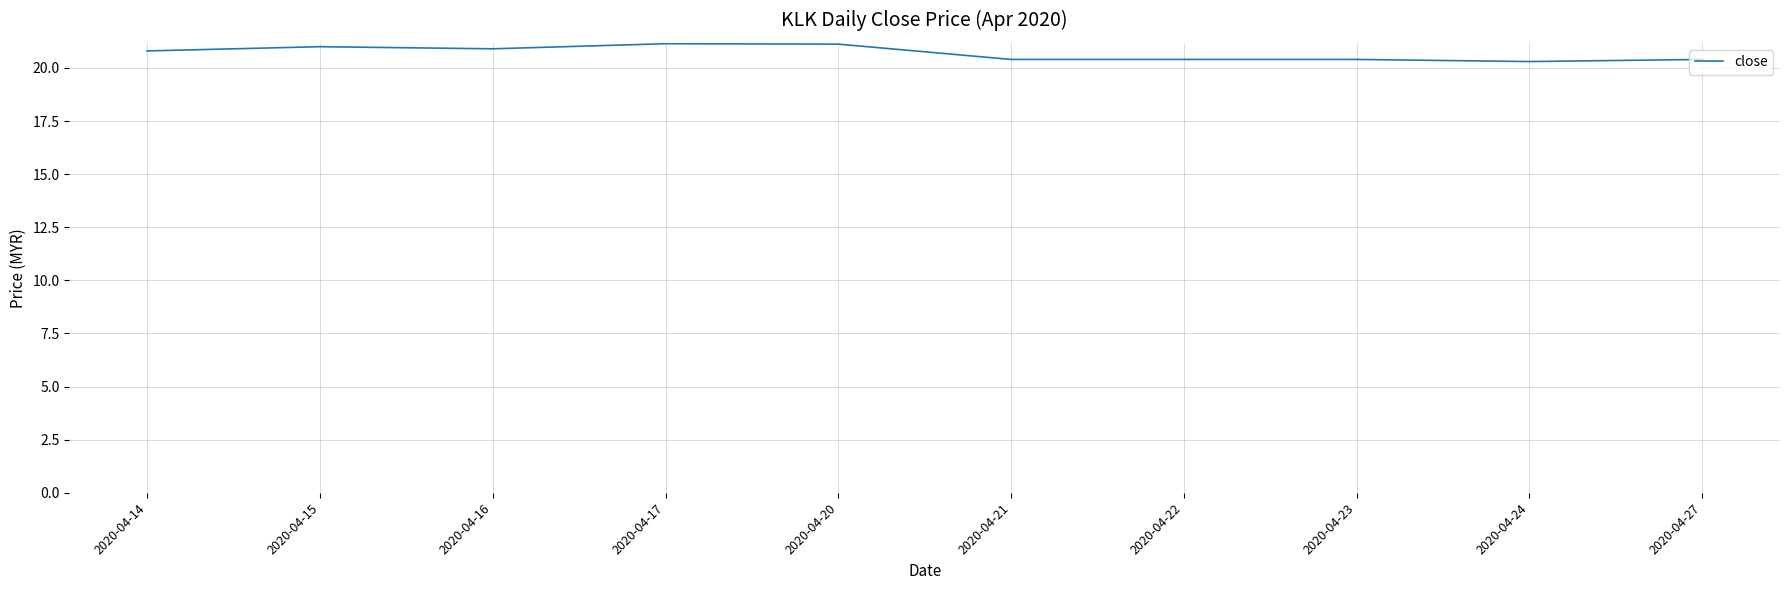

The value at 2020-04-17 is 21.1. True or false?

True